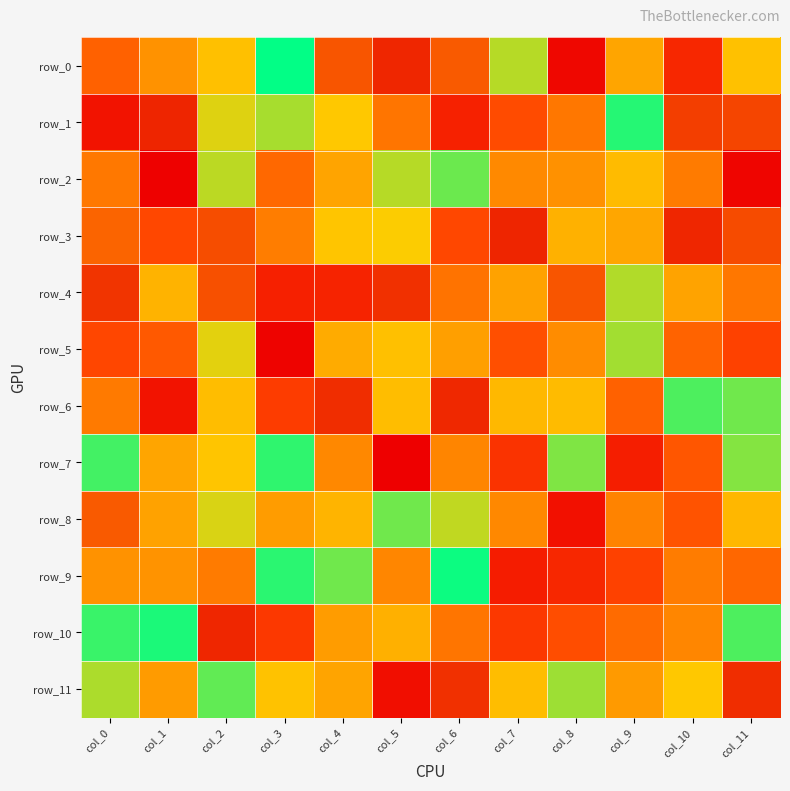

Which series has the largest range (max minus min)?

row_0